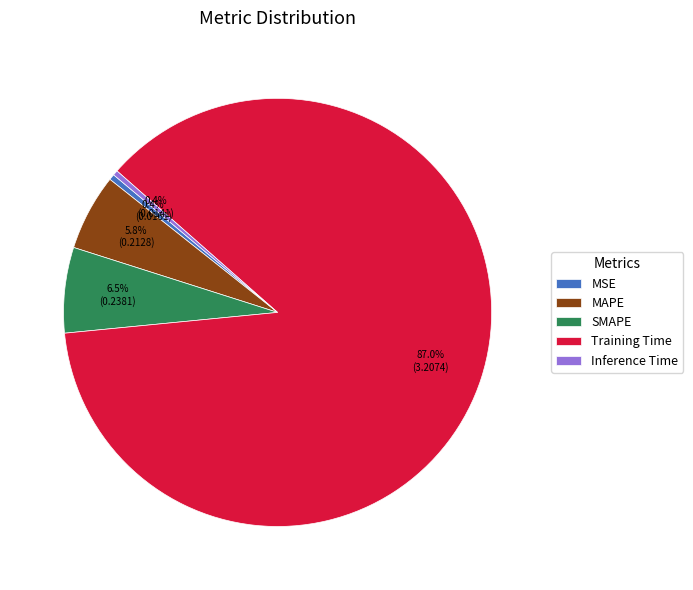

How much of the chart is everything except SMAPE?

93.5%